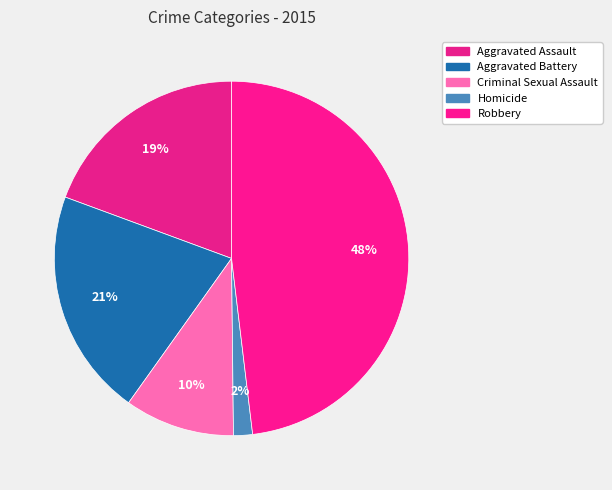

How many segments does this pie chart have?

5